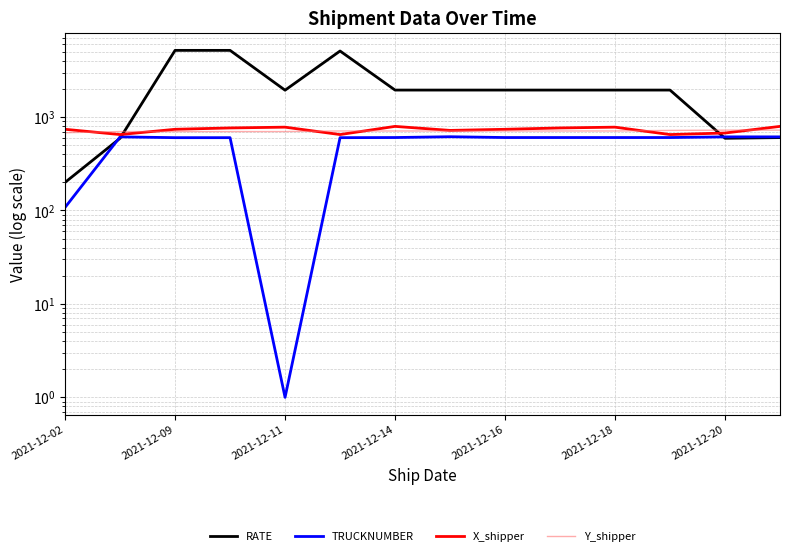

Count the X_shipper values in the range 675 to 780.

9